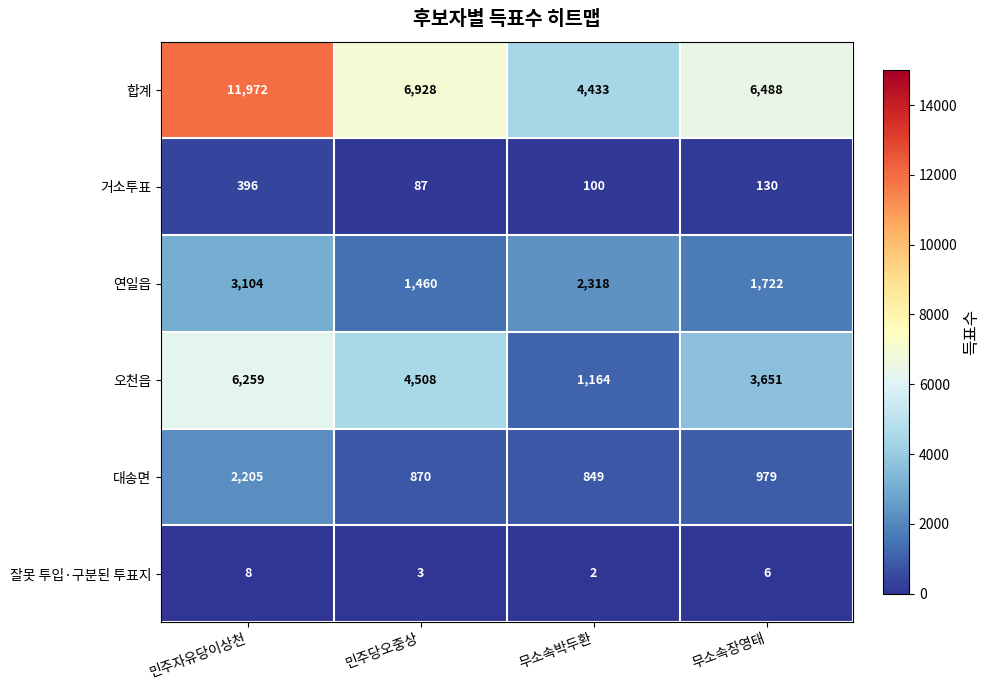

True or false: 연일읍 has a value of 1046 at 민주자유당이상천.

False